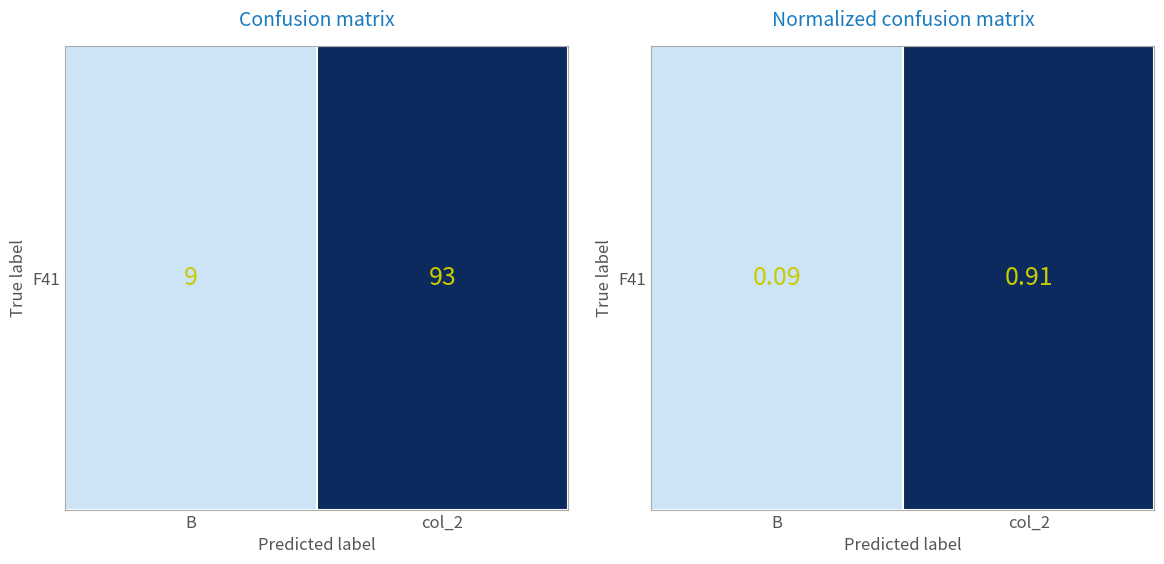

What is the difference between the values at B and col_2?

0.8